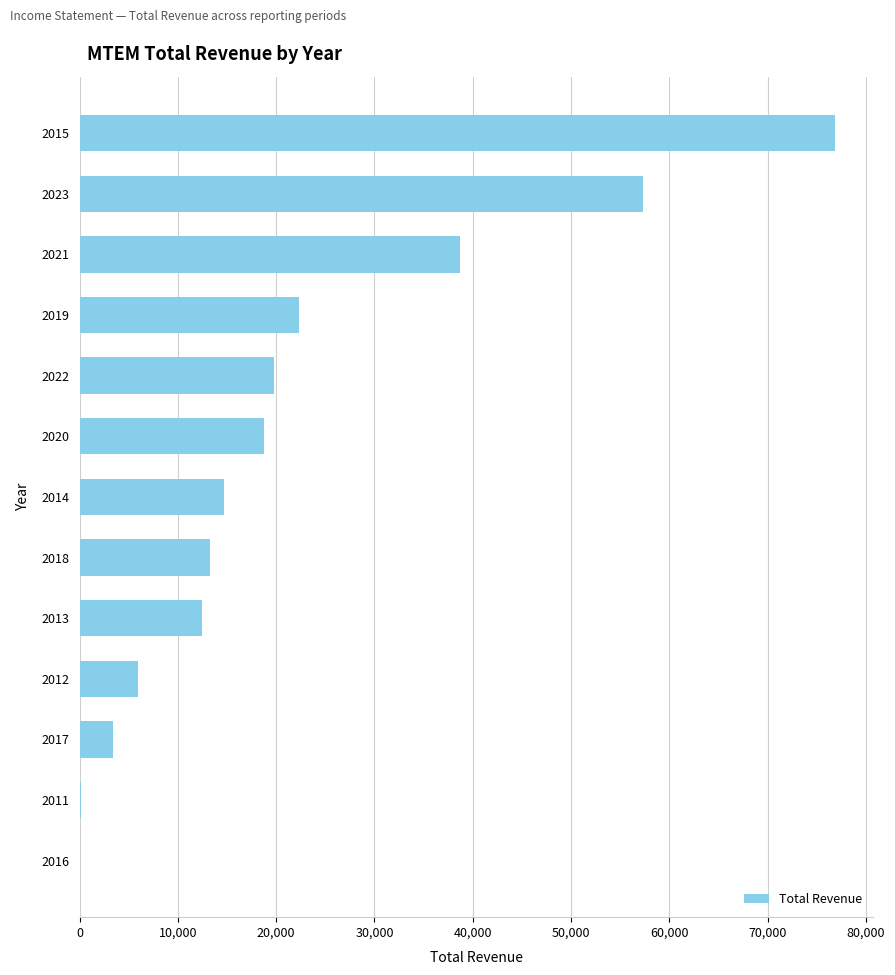

What is the average value?

21823